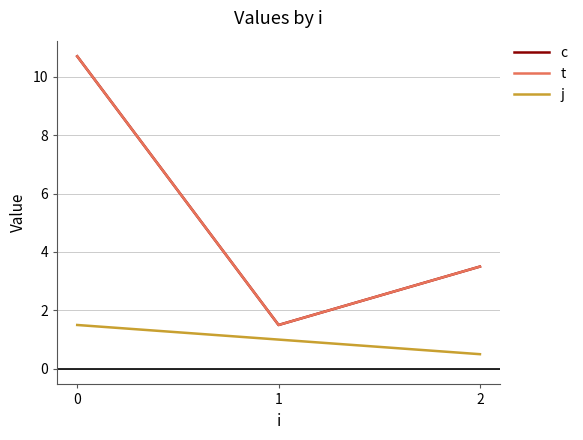

Reading left to right, extract all data points from this chart.

c: 0=10.7	1=1.5	2=3.5
t: 0=10.7	1=1.5	2=3.5
j: 0=1.5	1=1.0	2=0.5